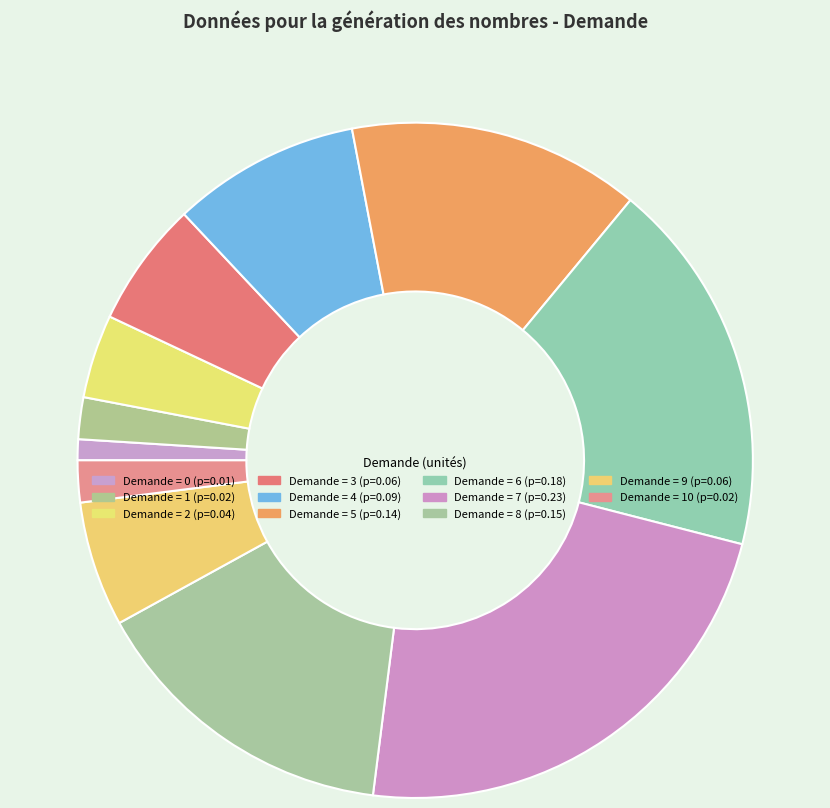

How many slices are in this pie chart?

11